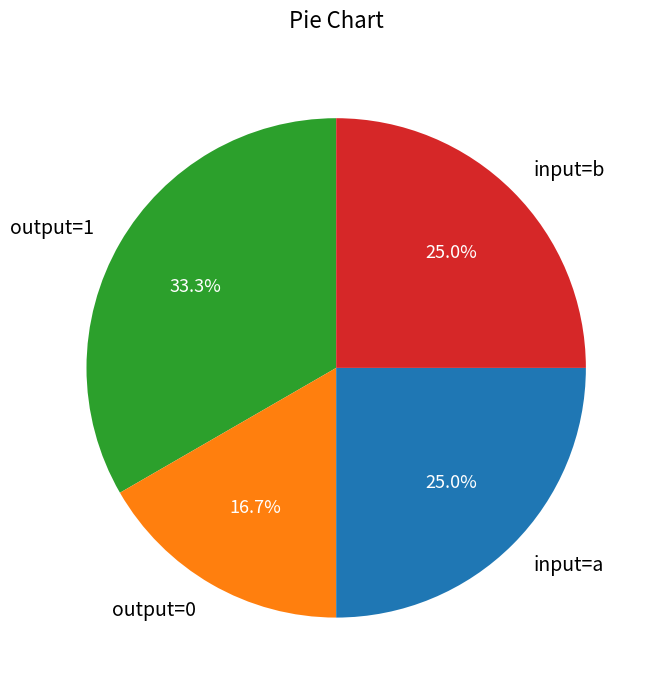

To the nearest percent, what is the difference between the output=0 and input=a slice percentages?

8%